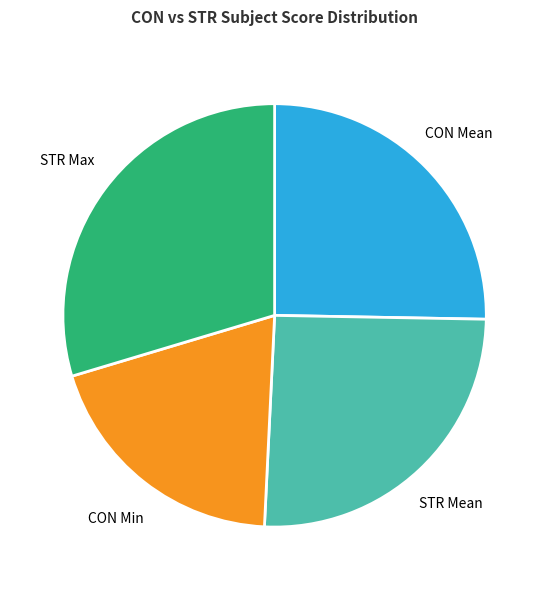

Which slice is the largest?

STR Max